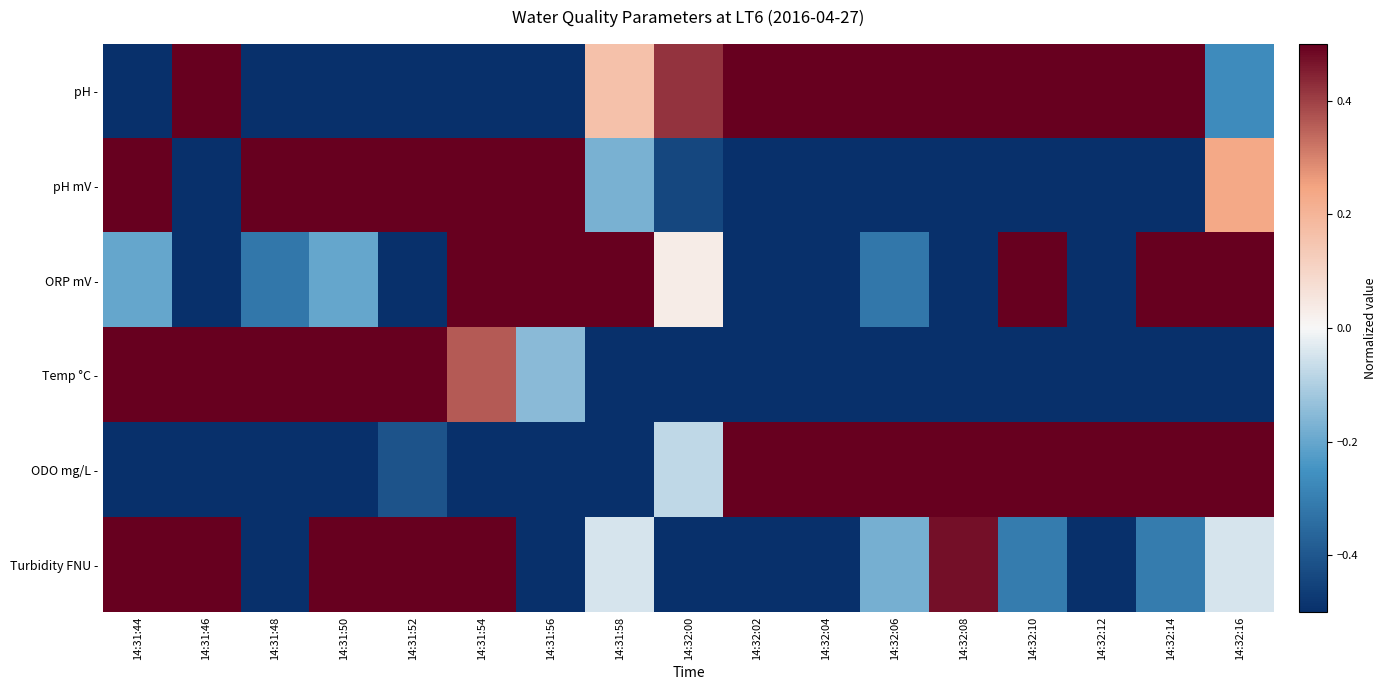

At 14:32:10, list the series in order from smallest to largest.

pH mV -, Temp °C -, Turbidity FNU -, pH -, ORP mV -, ODO mg/L -